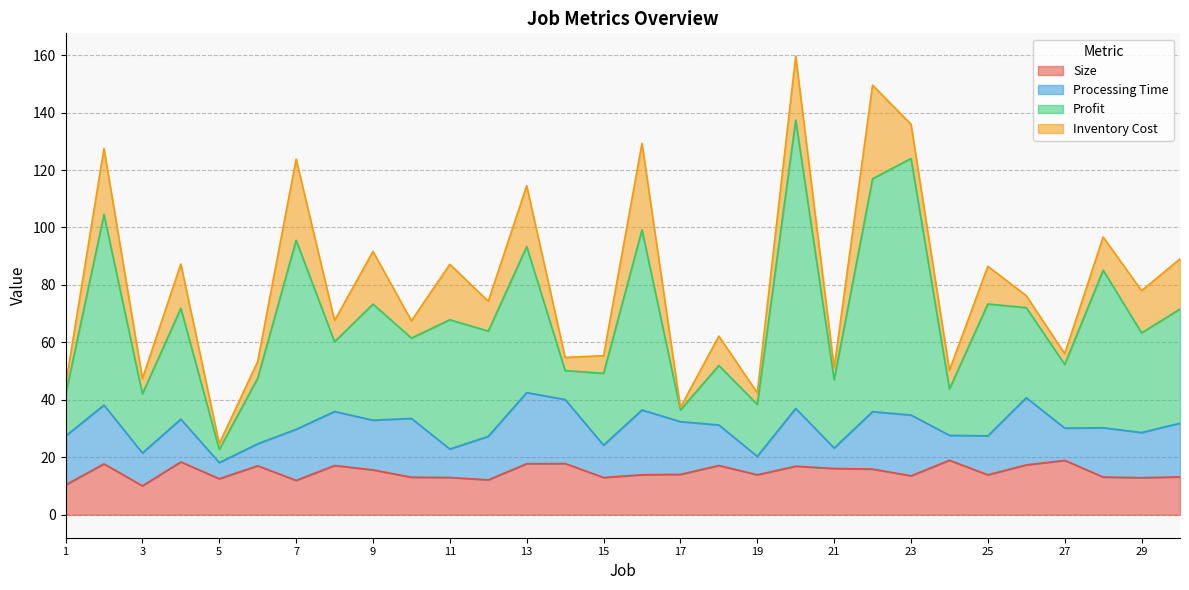

What are all the series names shown in the legend?

Size, Processing Time, Profit, Inventory Cost